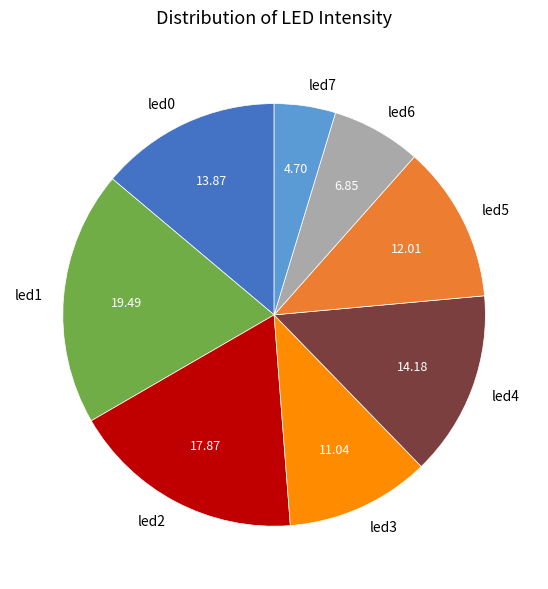

Combined, do led0 and led5 account for over 50%?

No